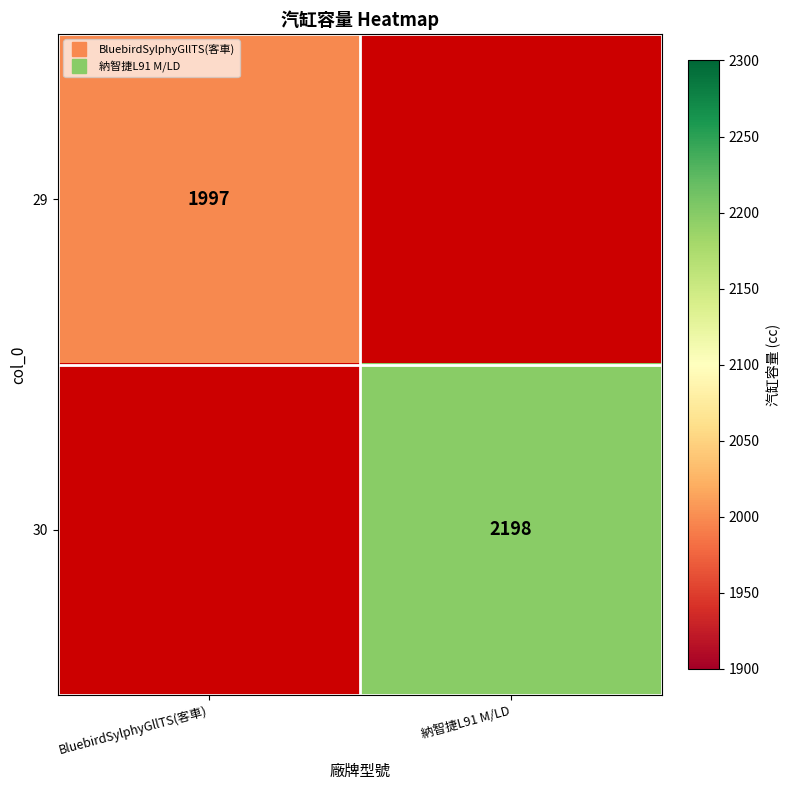

The value of 30 at 納智捷L91 M/LD is 2198.0. True or false?

True